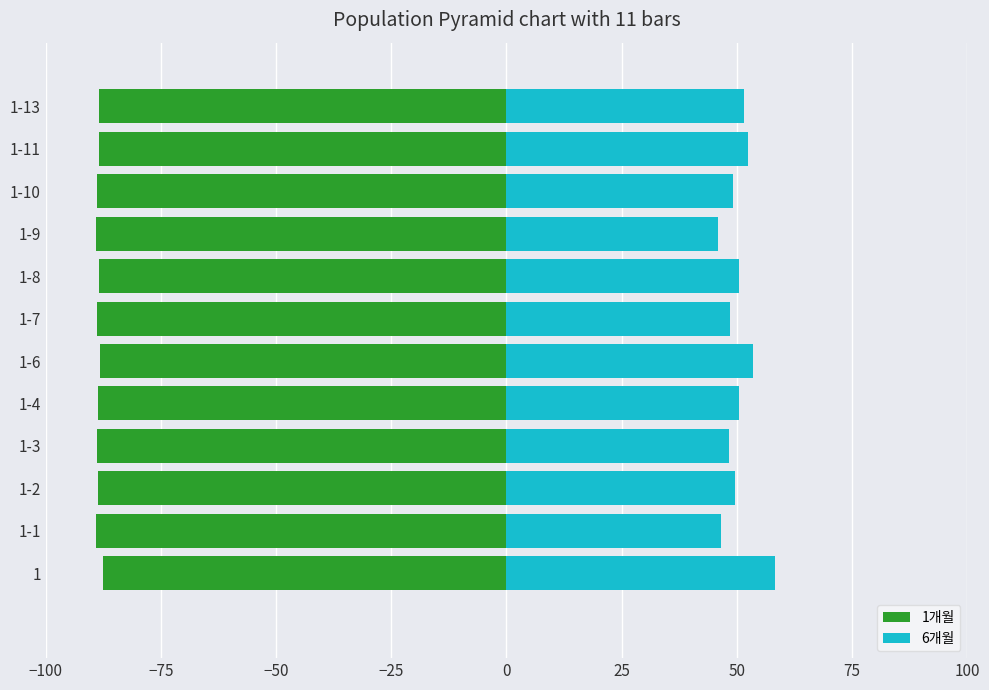

What position from the left is 1-8?

8